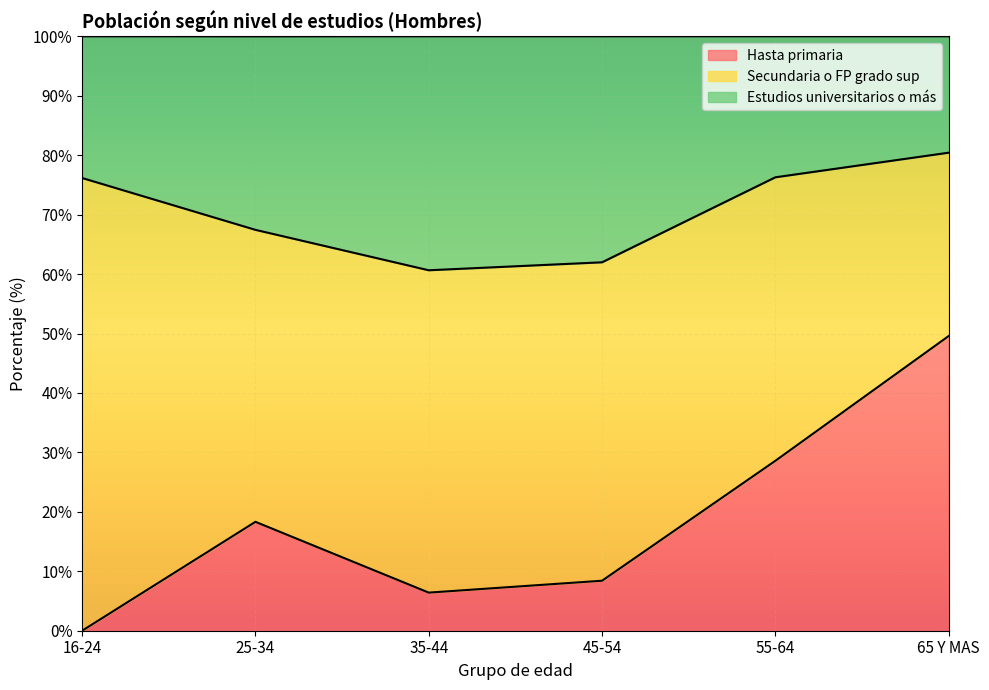

Between 45-54 and 65 Y MAS, which series saw the biggest shift?

Hasta primaria